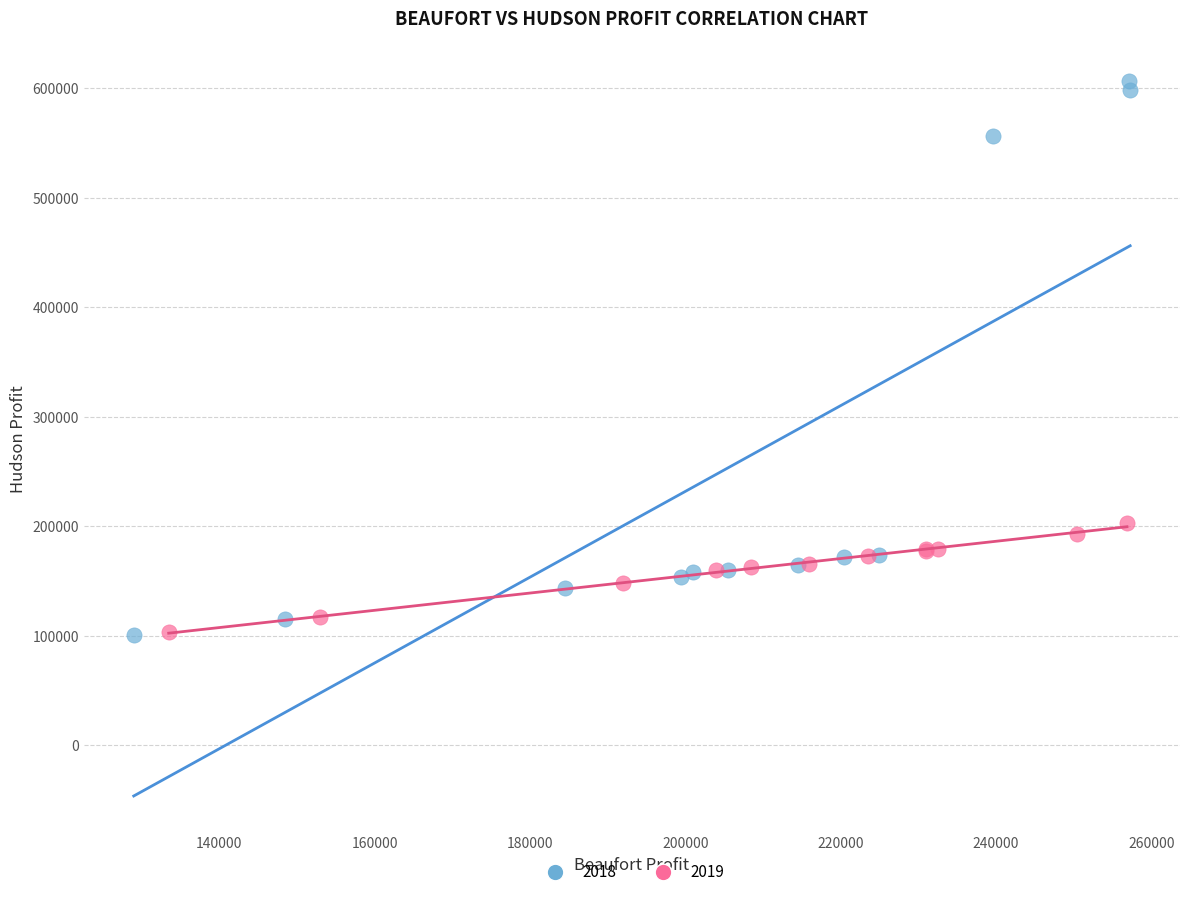

Which series has the largest Y range (max minus min)?

2018